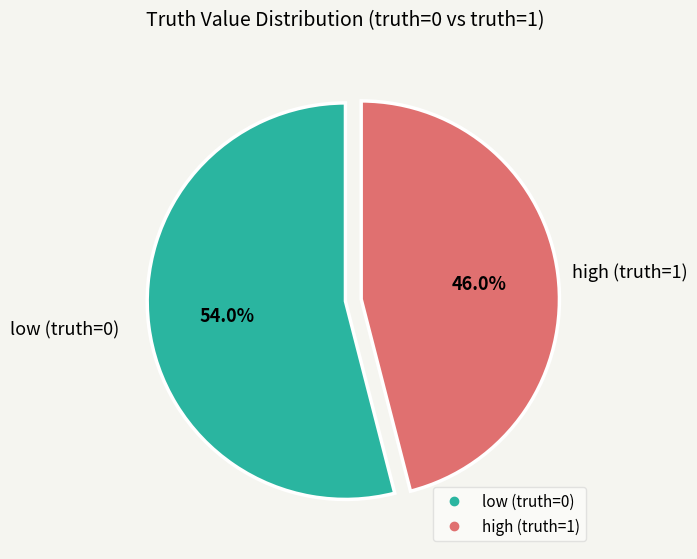

Is there any slice that represents more than half of the pie?

Yes